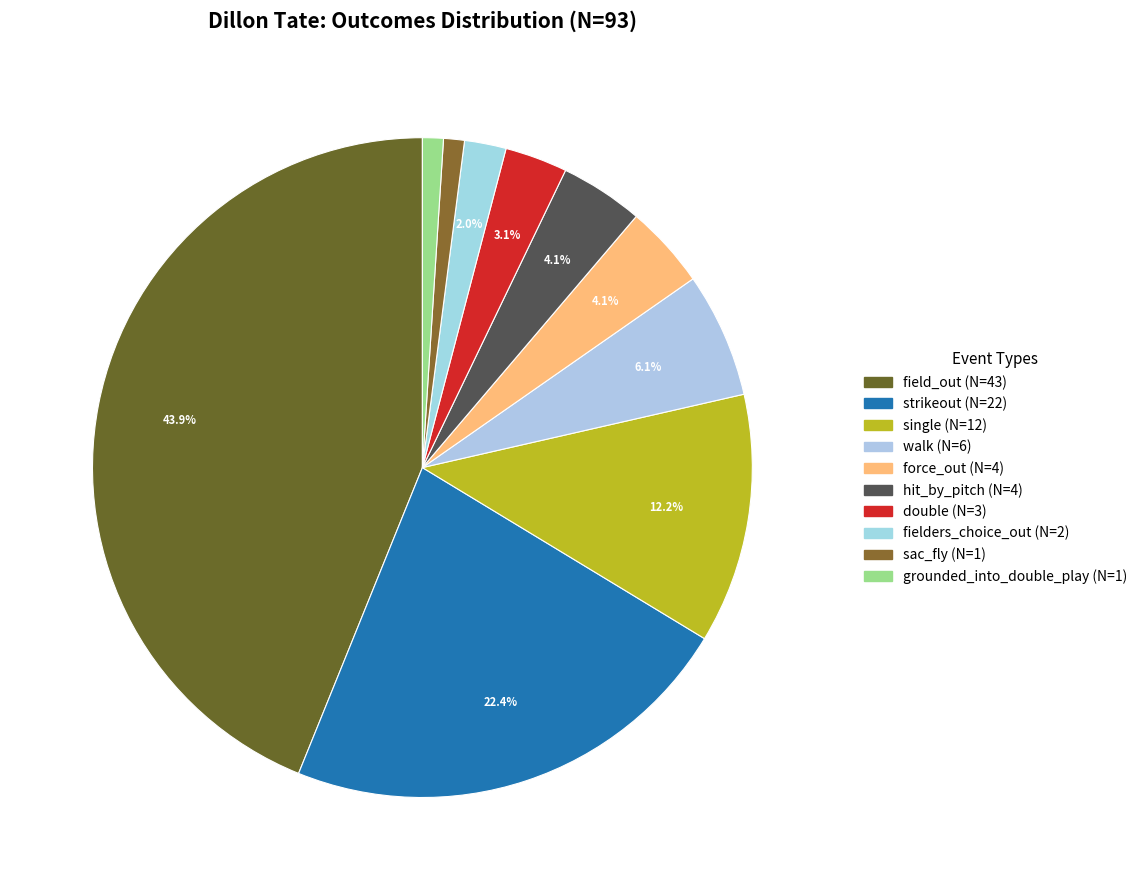

The force_out slice represents 4% of the pie. True or false?

True